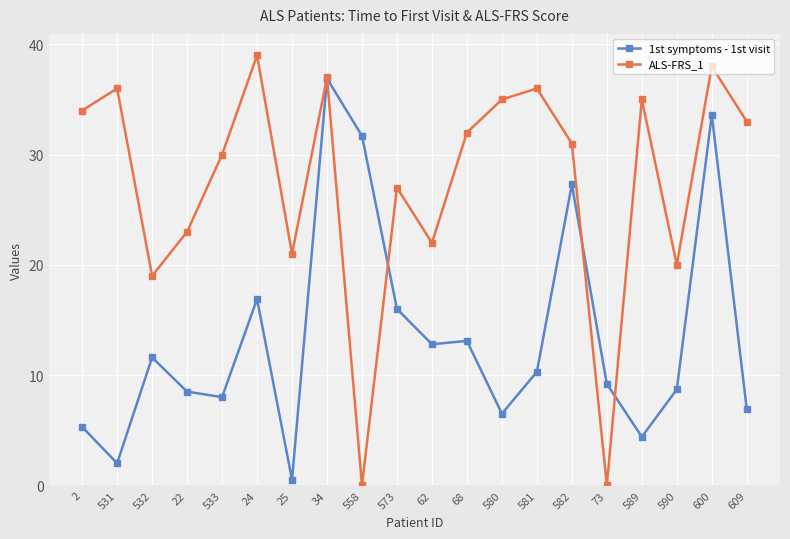

At which label does 1st symptoms - 1st visit reach its minimum?

25